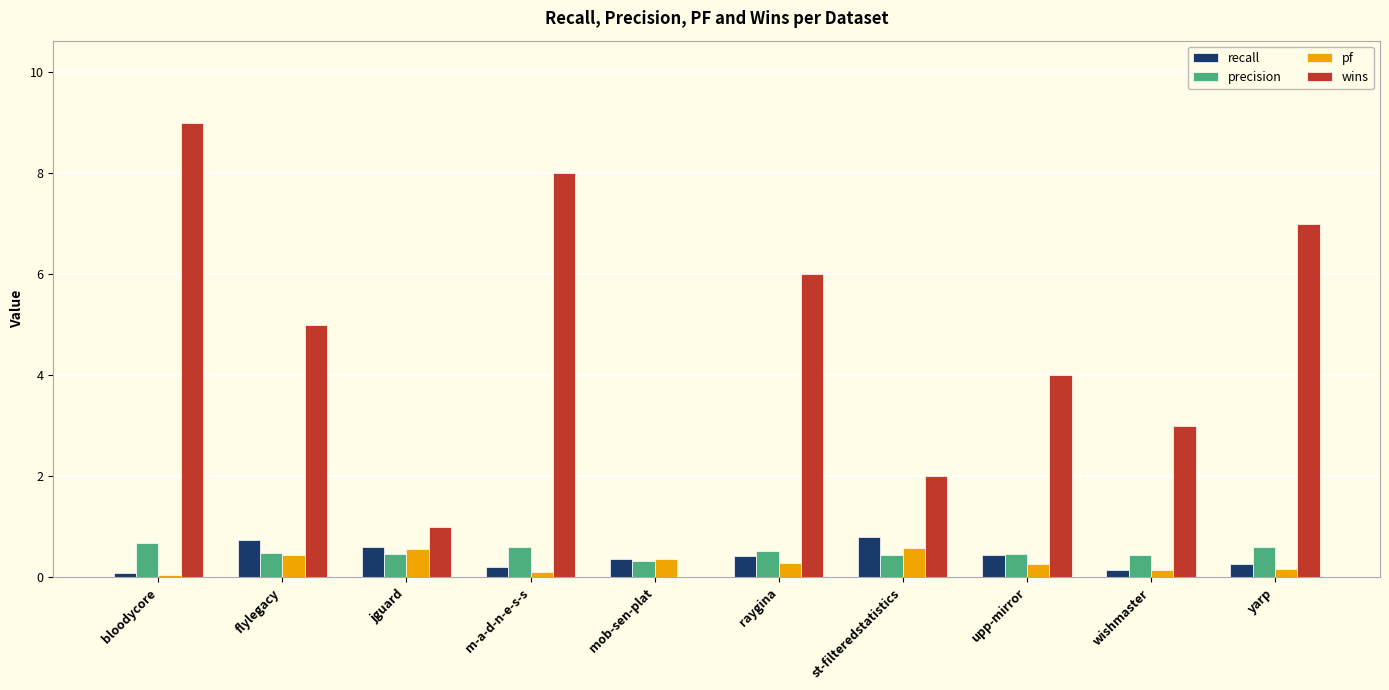

Which label corresponds to the largest value in the chart?

bloodycore